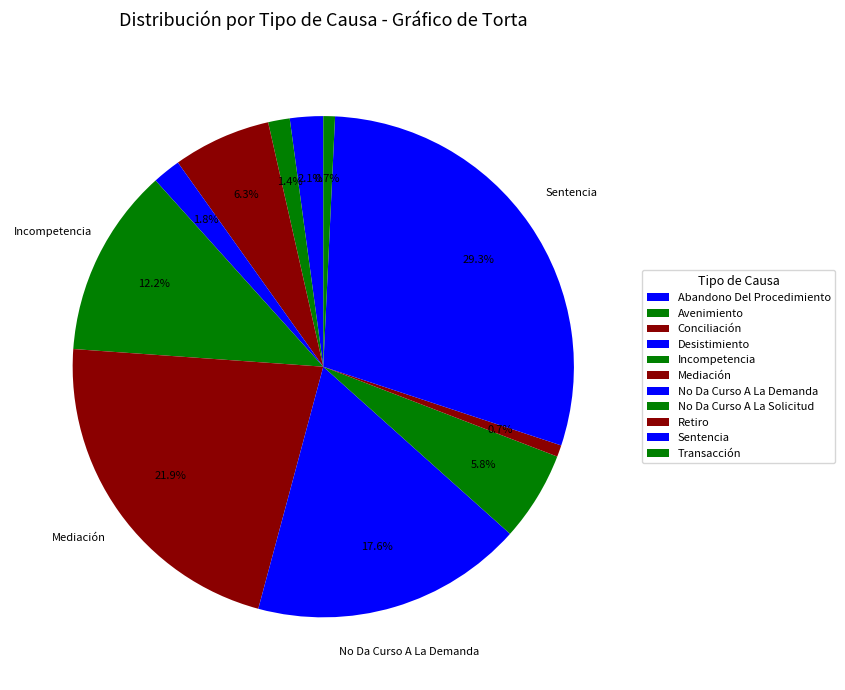

To the nearest percent, what is the combined percentage of Desistimiento and Sentencia?

31%